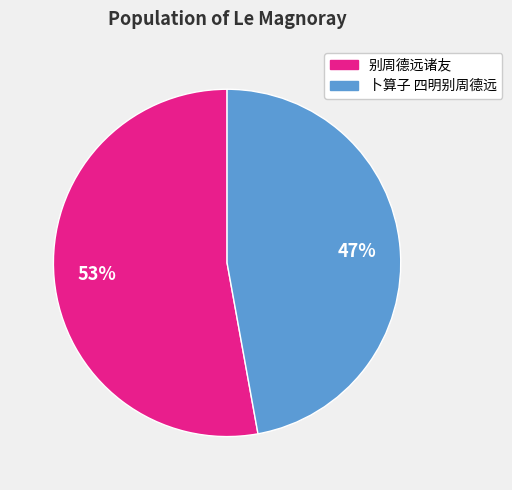

What percentage is the 别周德远诸友 slice, to the nearest percent?

53%